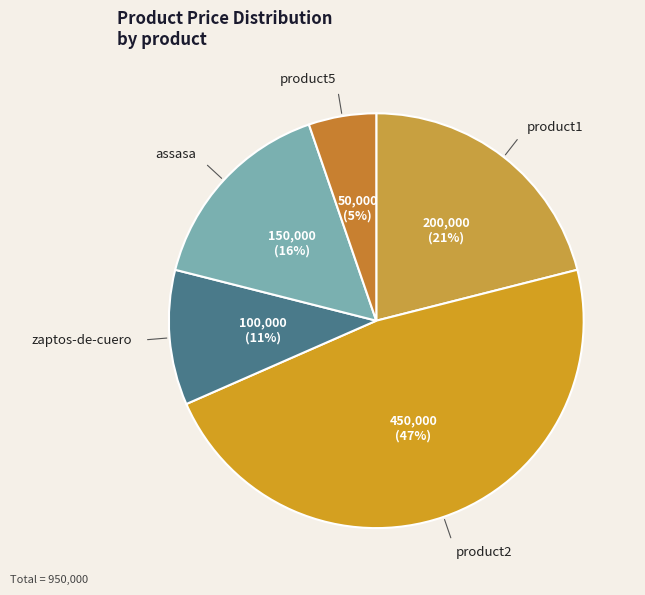

To the nearest percent, what is the average slice percentage?

20%